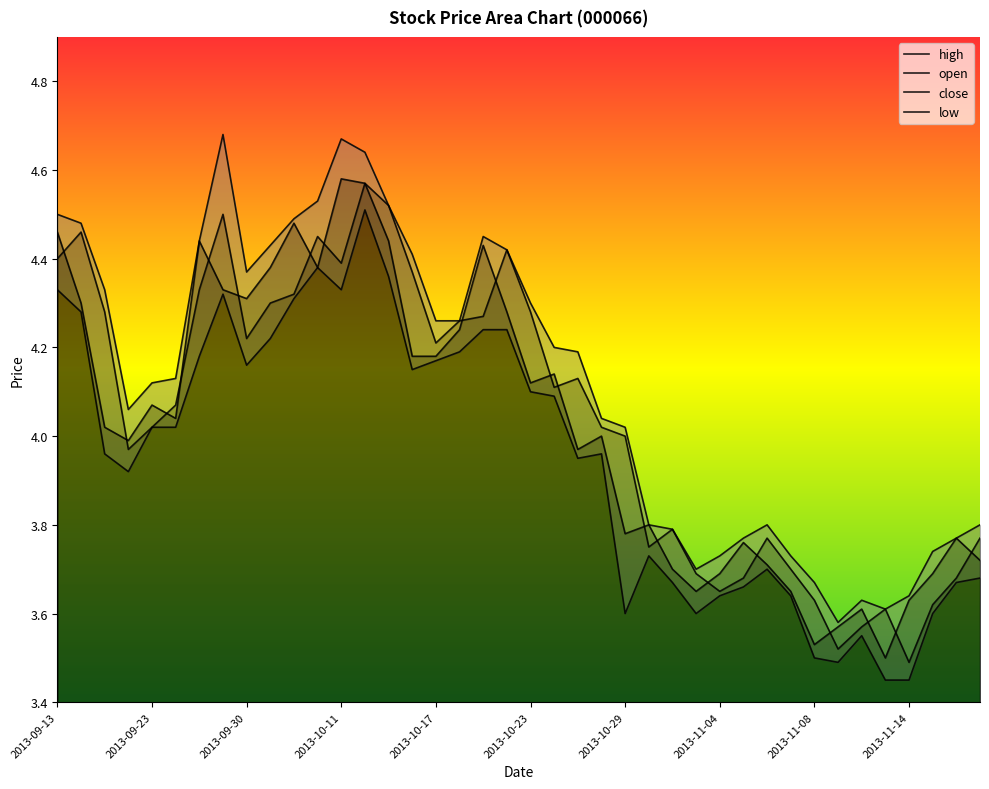

How many interior local peaks does the high series have?

5